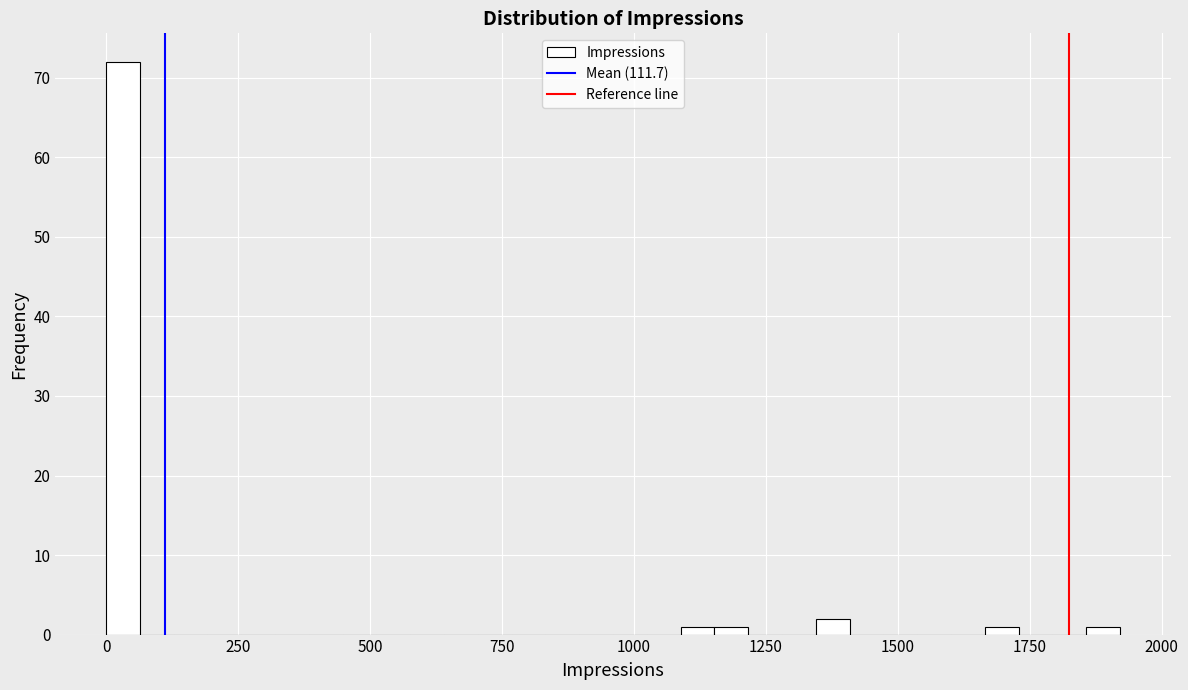

Read against the x-axis, roughly where is the centre of the tallest bar?

50